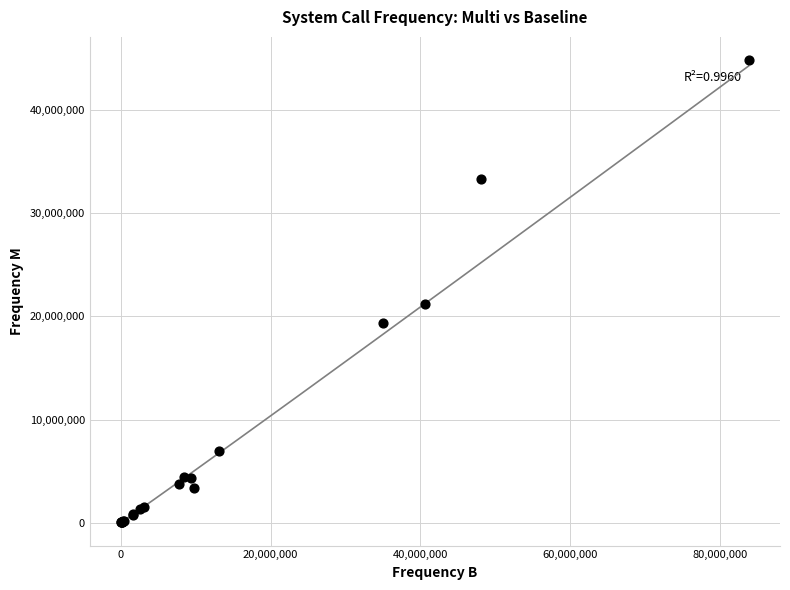

What Y value in the scatter plot is closest to 22445072?

21233446